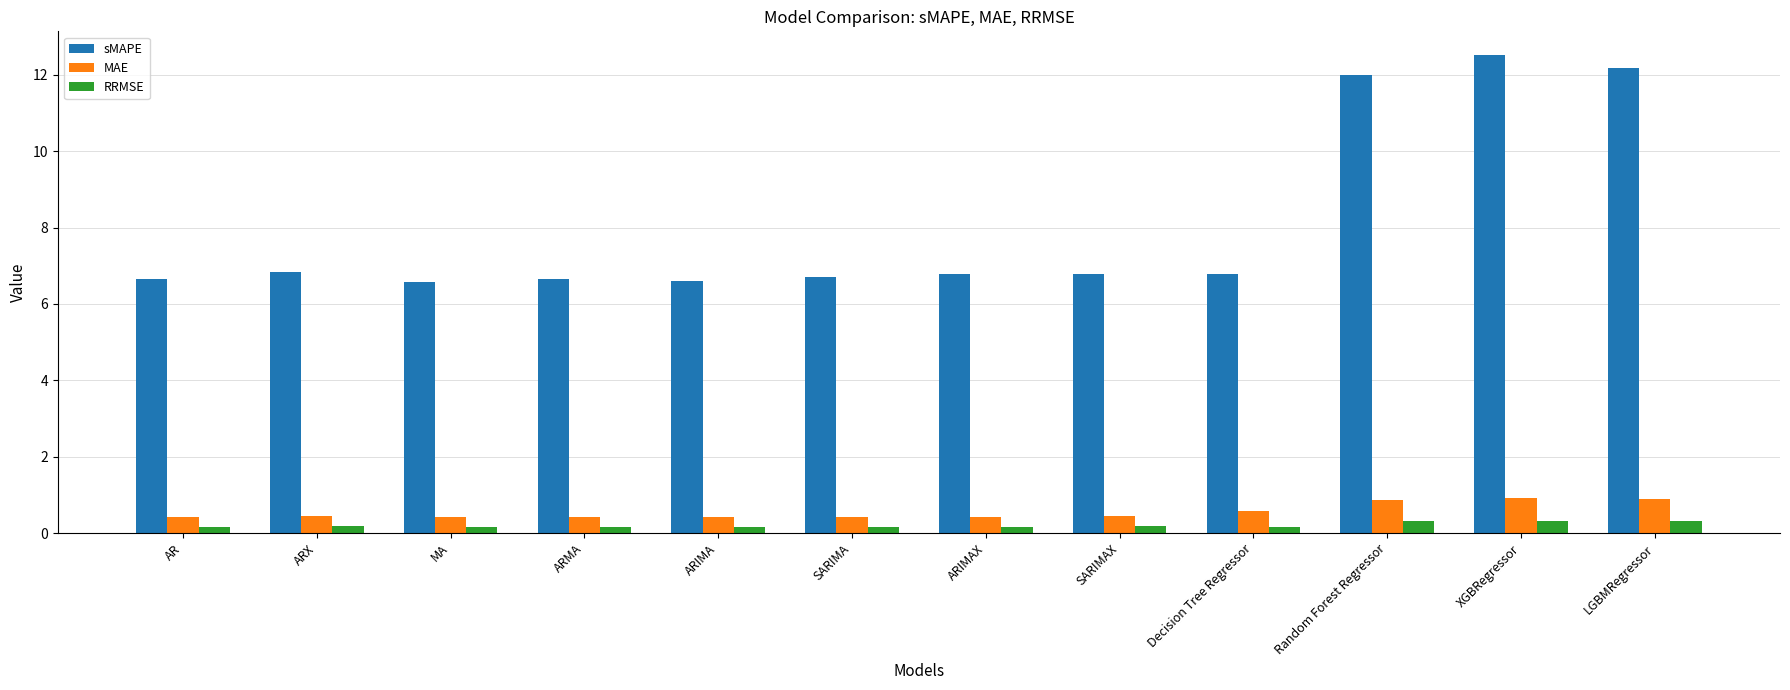

What is the total value across all series at LGBMRegressor?

13.4